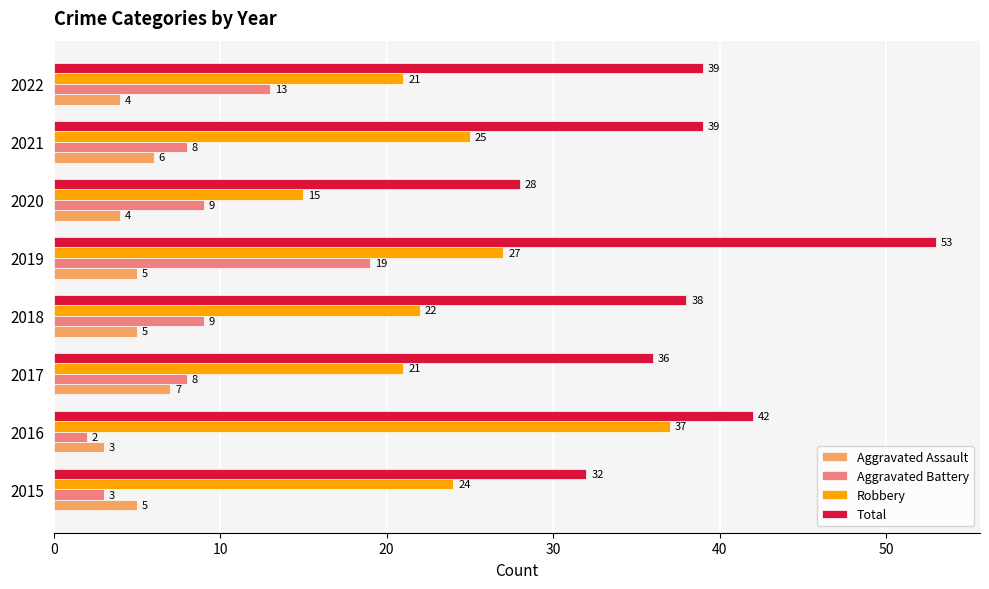

The value of Total at 2017 is 62. True or false?

False